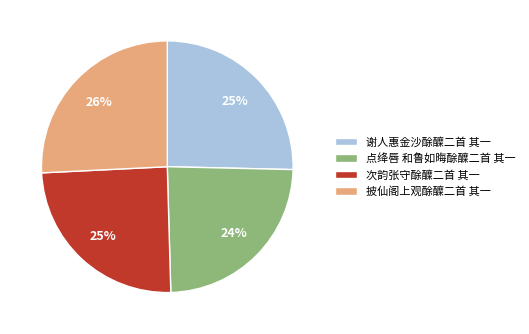

Between 次韵张守酴醾二首 其一 and 披仙阁上观酴醾二首 其一, which is larger?

披仙阁上观酴醾二首 其一